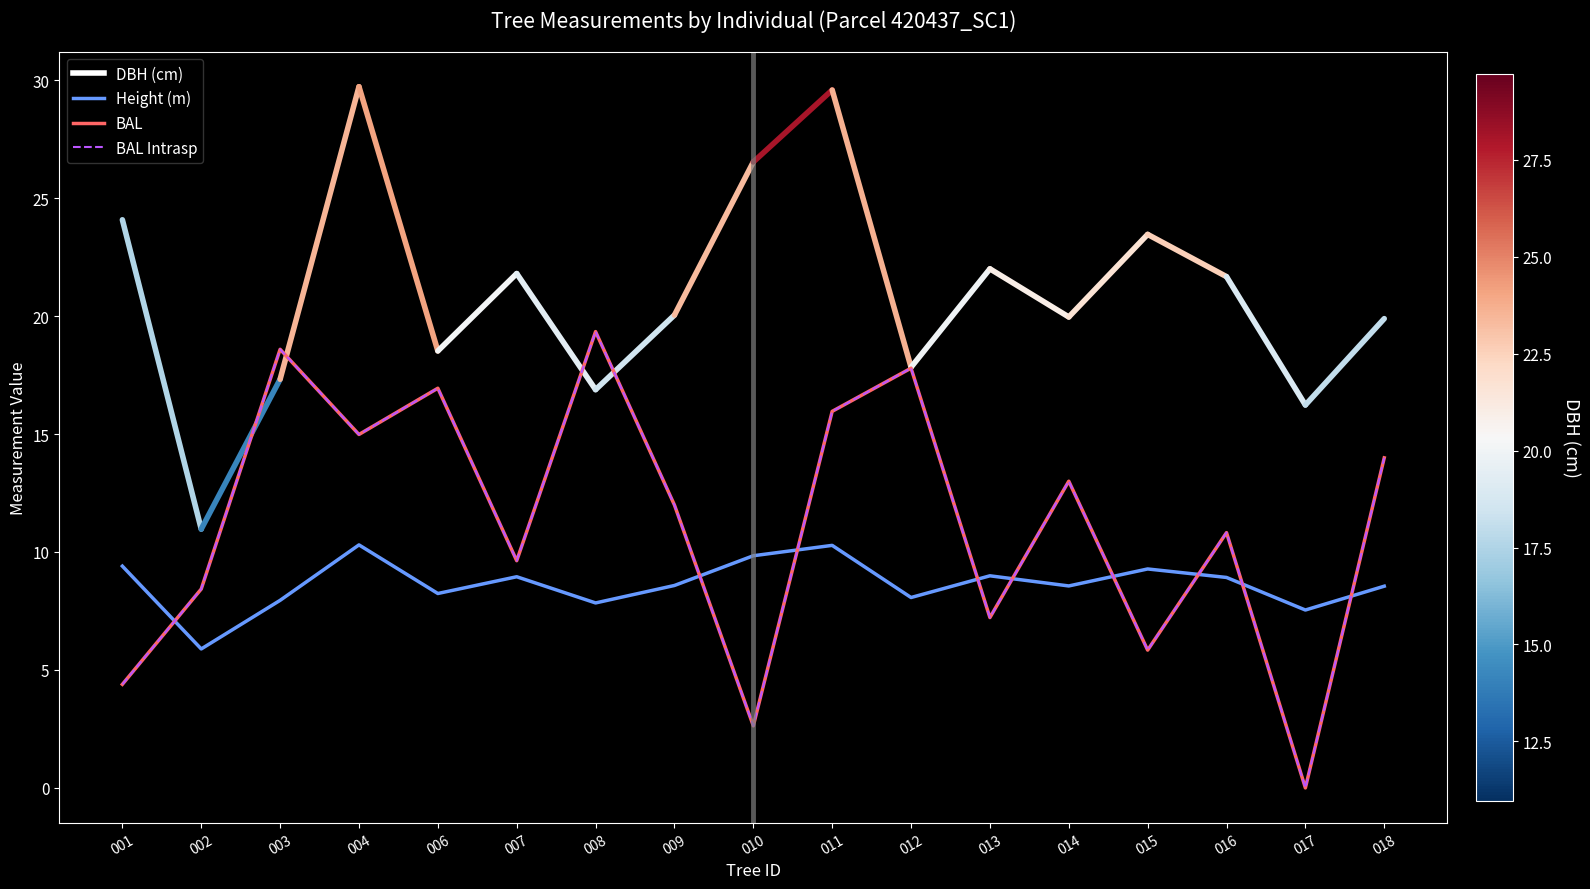

True or false: Height (m) and BAL intersect in this chart.

True